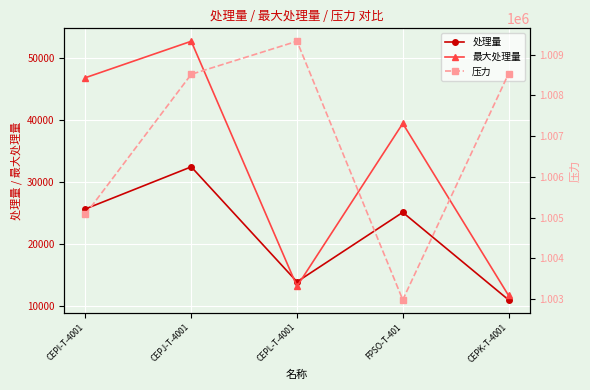

What position from the left is CEPK-T-4001?

5